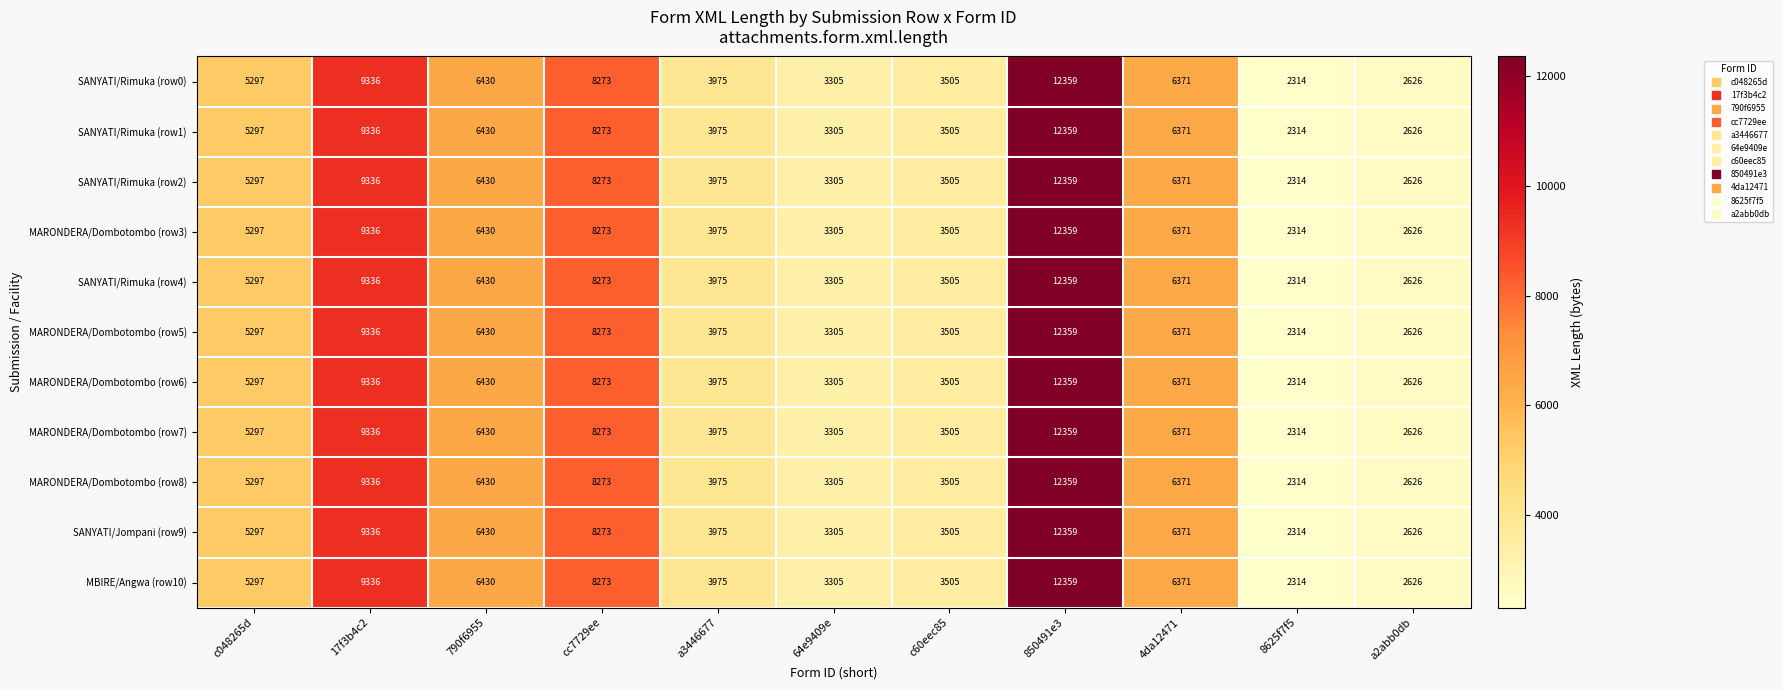

What is the difference between the maximum and second lowest values in the MBIRE/Angwa (row10) series?

9733